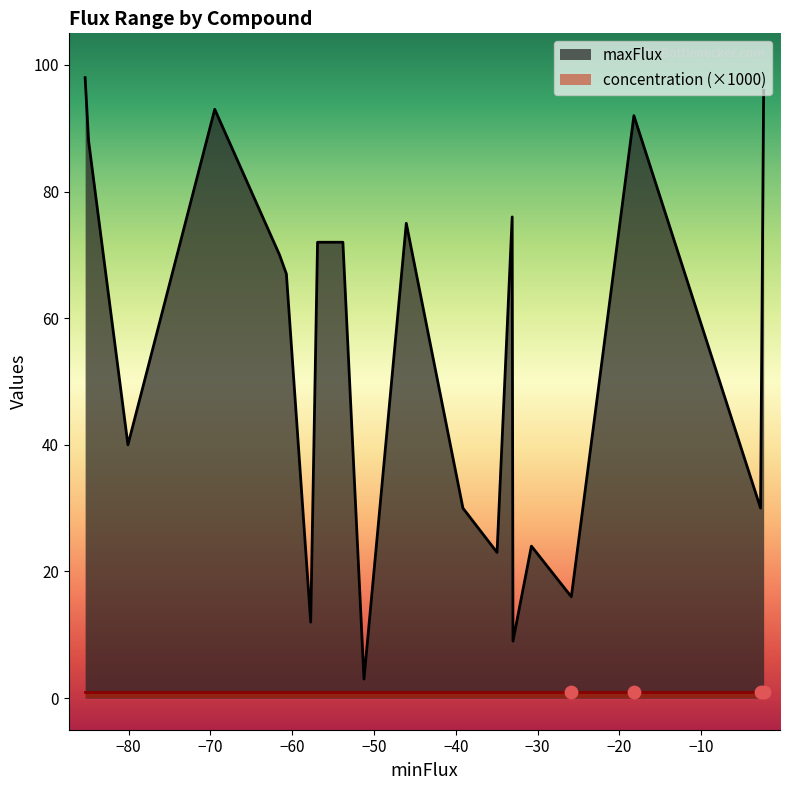

Which series has the largest total across all categories?

maxFlux